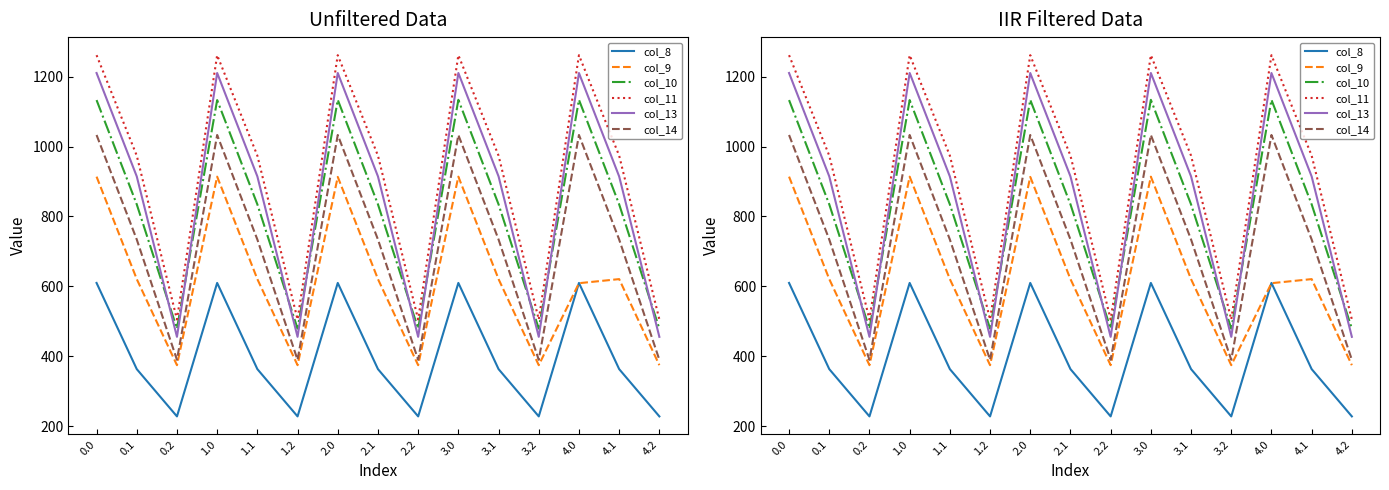

What position from the right is 2.2?

7